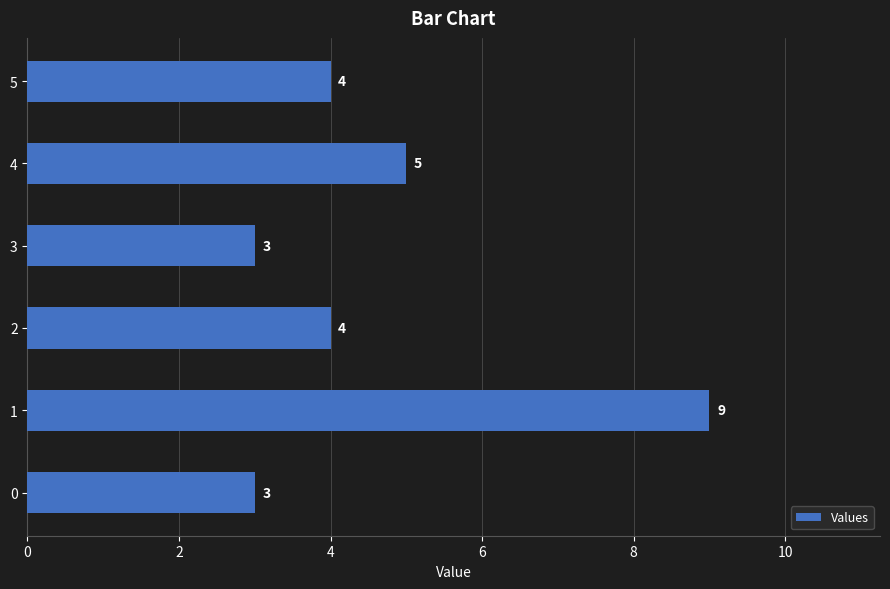

What is the difference between the second highest and minimum values?

2